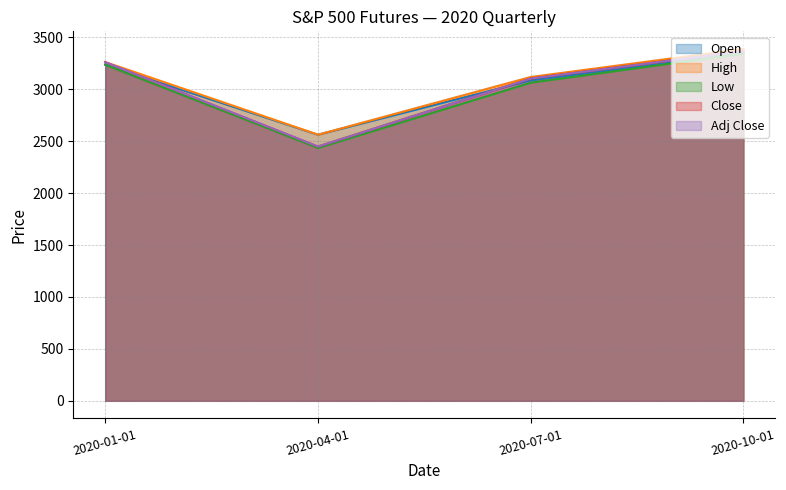

True or false: Close has a value of 3259.0 at 2020-01-01.

True